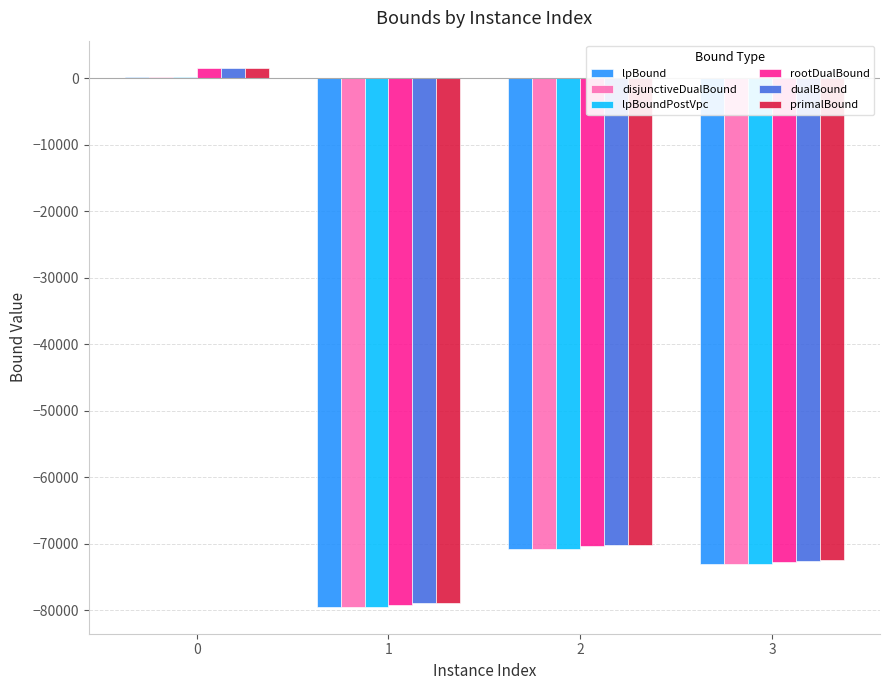

What are all the series names shown in the legend?

lpBound, disjunctiveDualBound, lpBoundPostVpc, rootDualBound, dualBound, primalBound